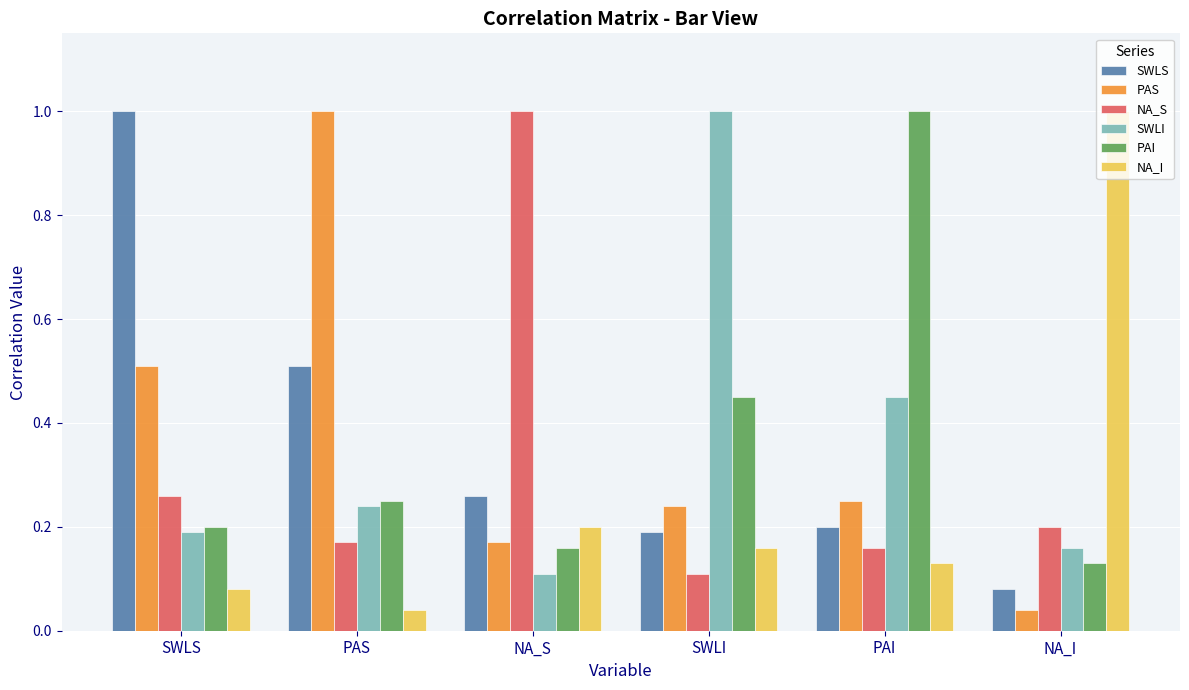

How many groups of bars are there?

6